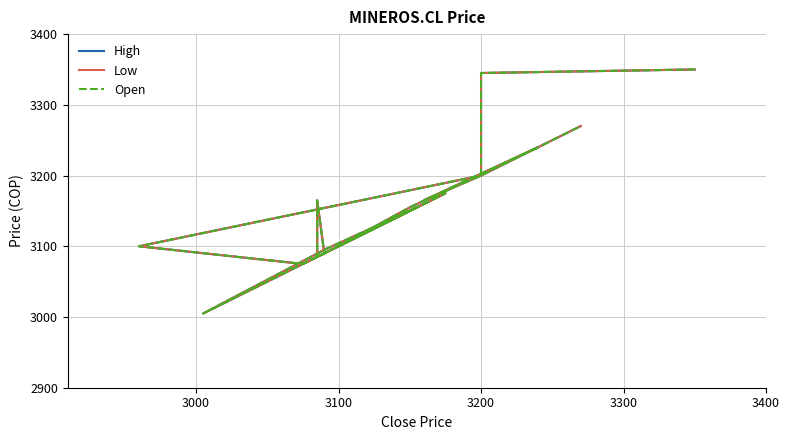

True or false: Low has a value of 1172 at 6.

False